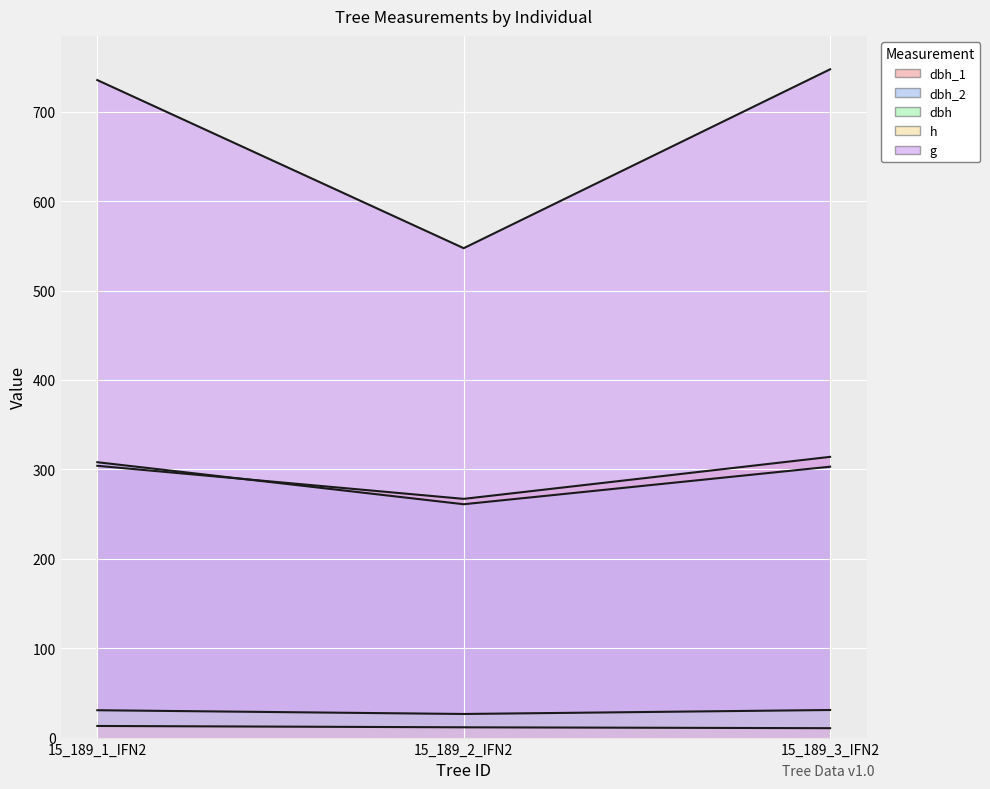

How many categories are shown in the chart?

3